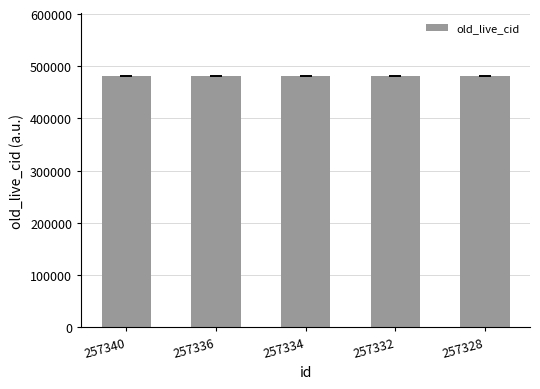

What is the difference between the values at 257328 and 257336?

8